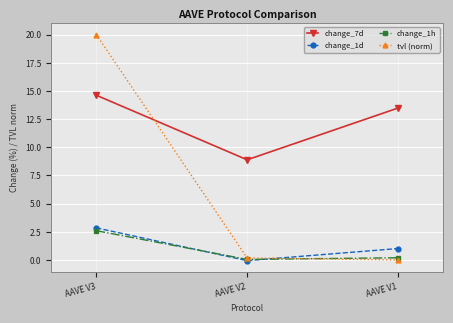

The change_1d series shows 4.1 at AAVE V3. True or false?

False